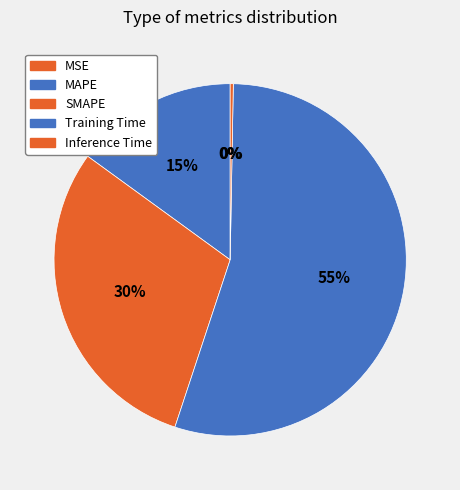

Which has a higher value, MAPE or MSE?

MAPE